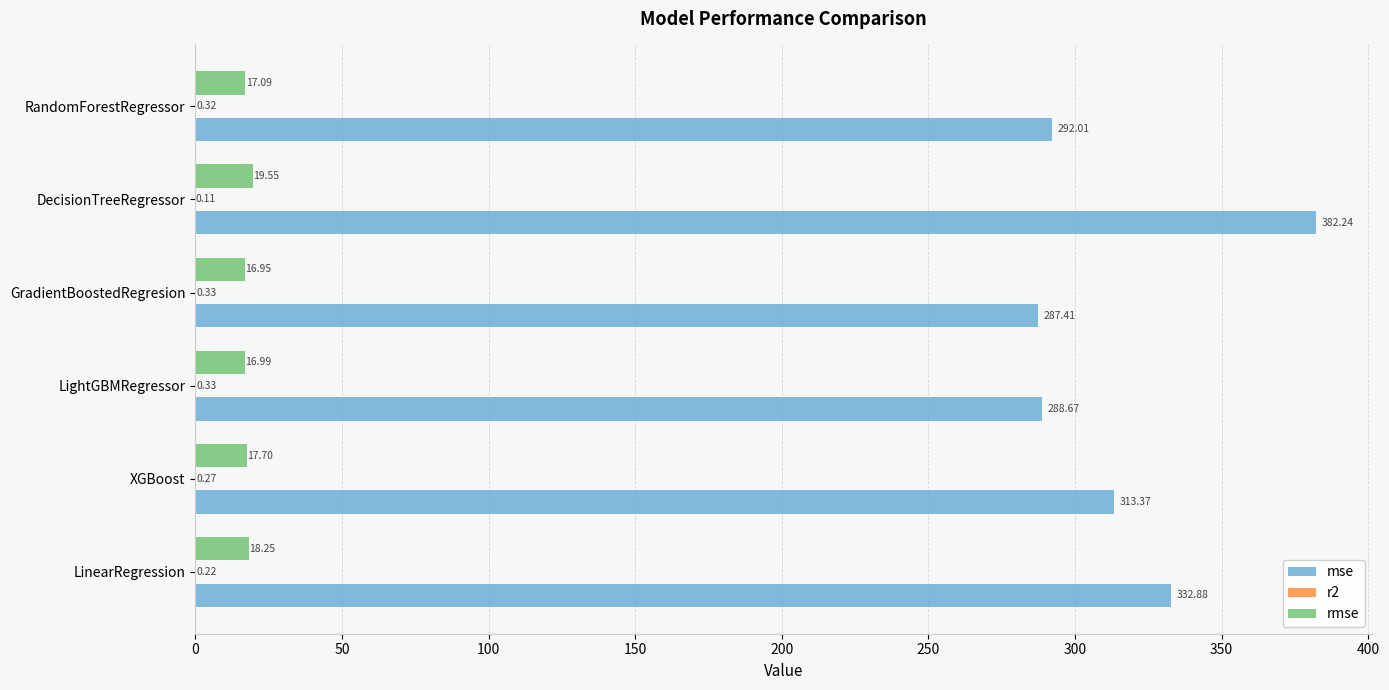

Is the value of rmse at LinearRegression greater than the value of mse at RandomForestRegressor?

No